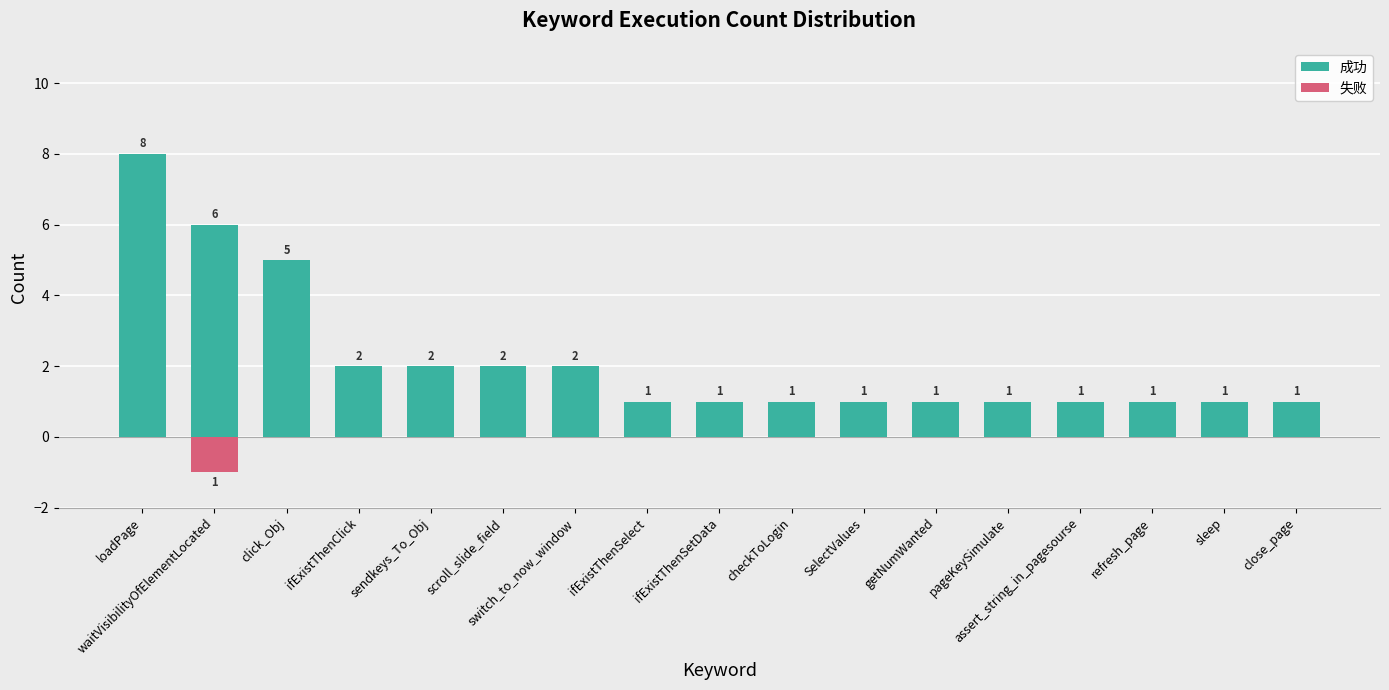

How many bars are there in total?

34